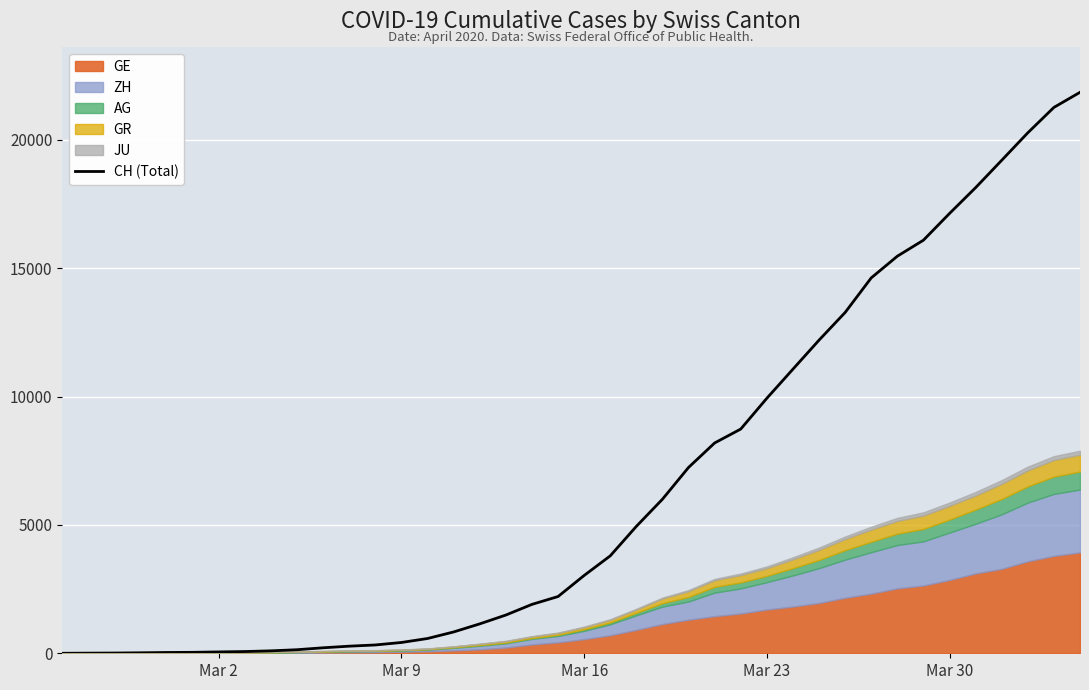

Reading right to left, what are all the values shown in this chart?

21855	21267	20278	19207	18141	17135	16094	15470	14625	13278	12200	11069	9935	8736	8194	7240	6002	4945	3796	3032	2211	1905	1490	1146	831	576	421	324	277	214	139	95	68	53	37	31	19	9	5	0